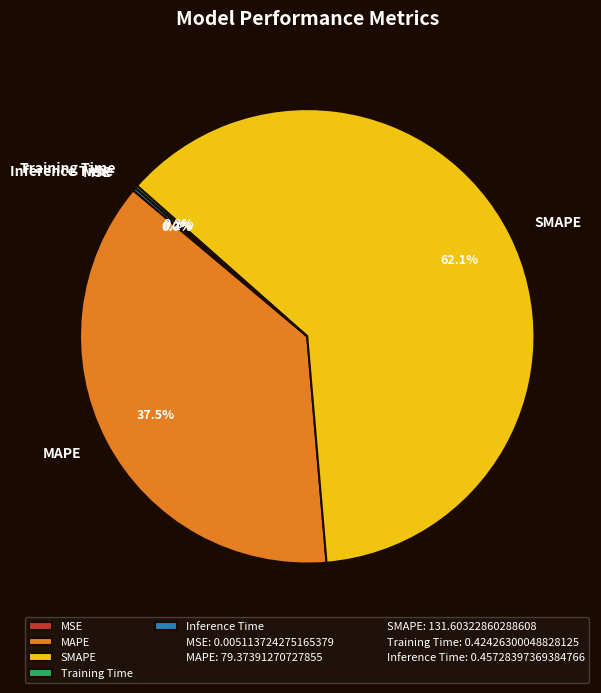

Which slice represents more than half of the pie?

SMAPE